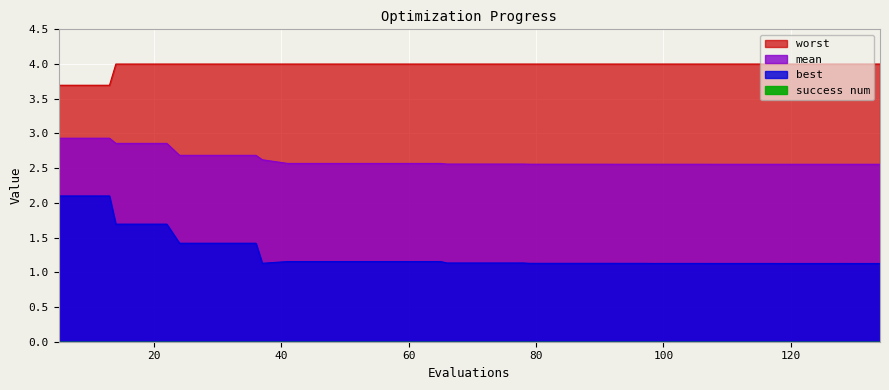

Which series has the largest range (max minus min)?

best